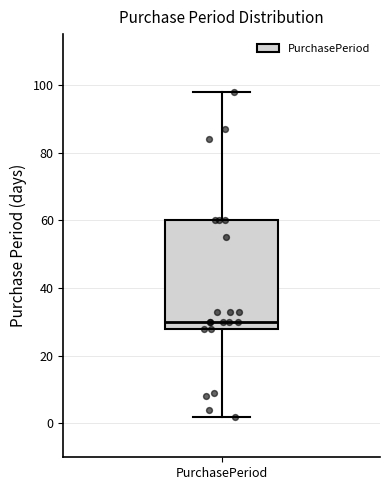

Read this box plot against the y-axis: the position of the median line, the range covered by the box, and the ends of both whiskers. The values are not printed on the chart, so give them approximately, as read against the axis.

median 30, box 28 to 60, whiskers 2 to 98